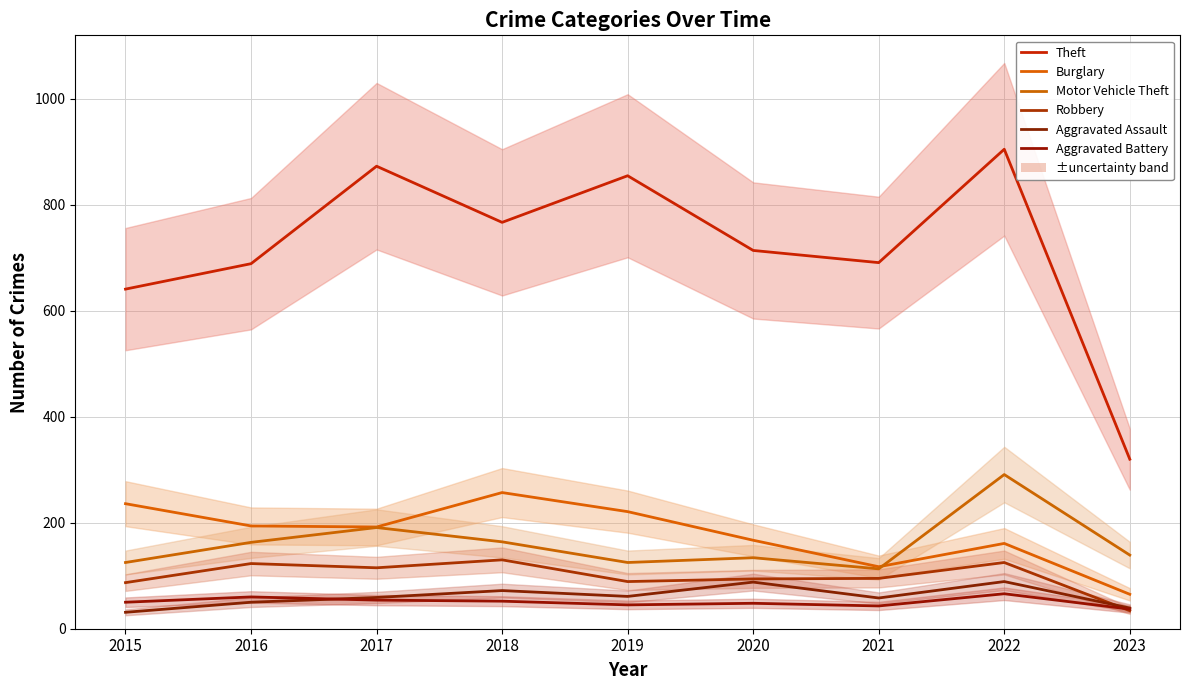

Which series has the largest range (max minus min)?

Theft